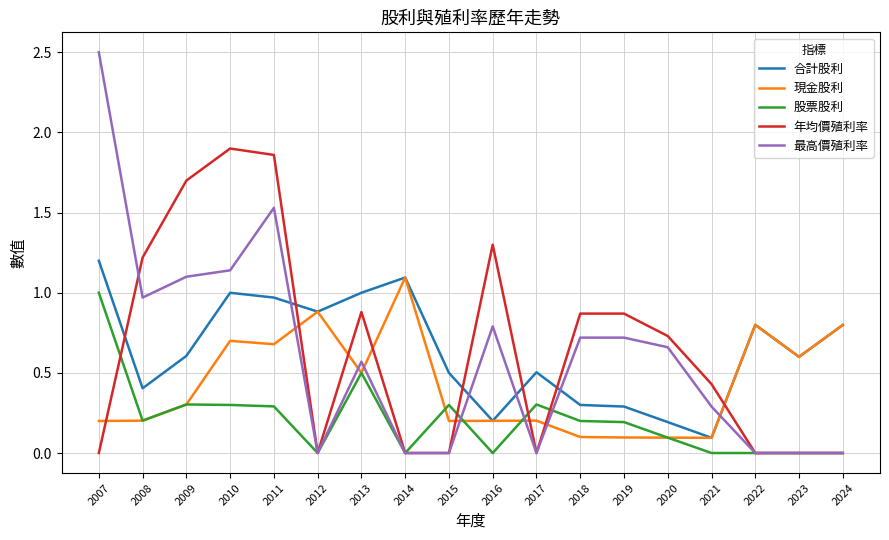

At which label is 最高價殖利率 closest to 1?

2008